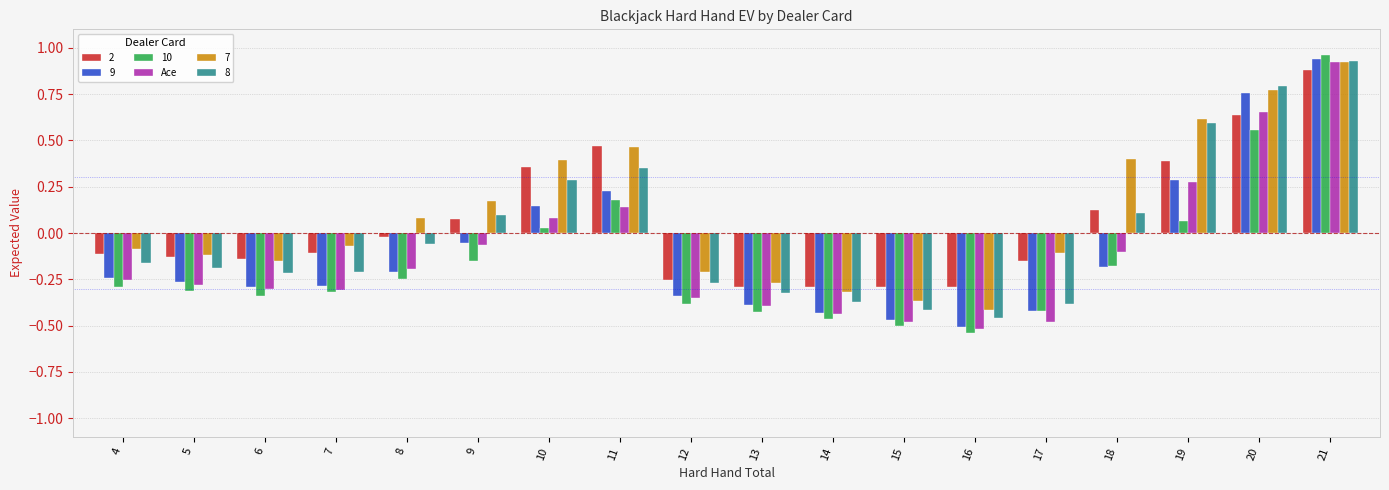

Which series has the largest range (max minus min)?

10